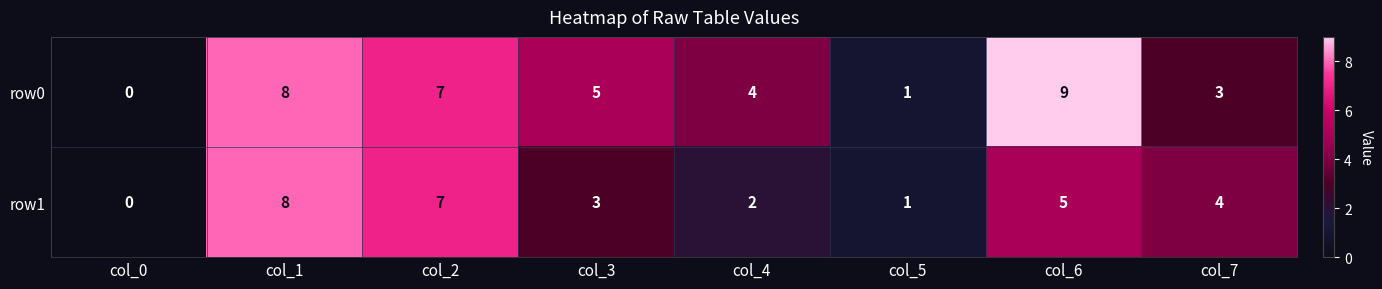

What is the total value across all series at col_1?

16